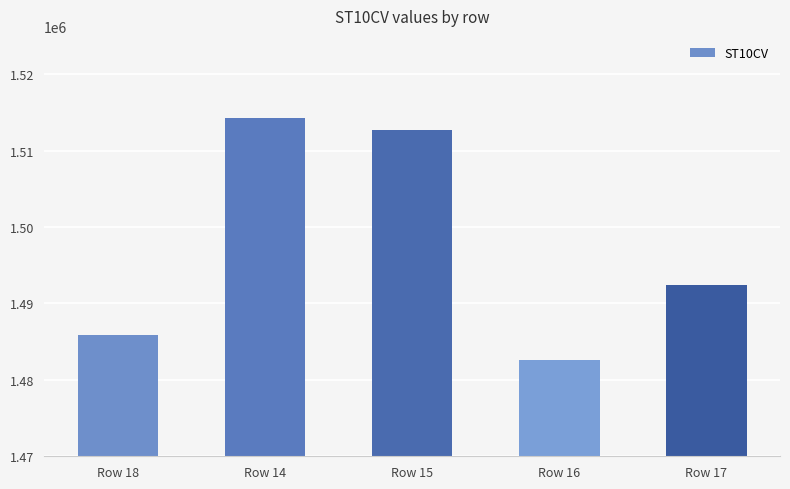

Where does the data first go above 1492360?

Row 14